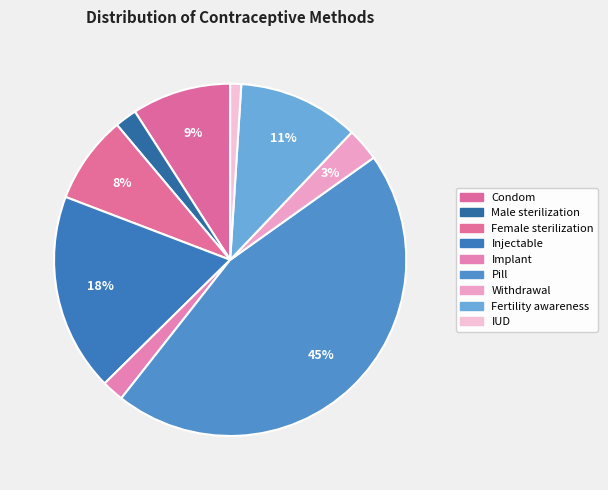

Is Withdrawal the majority of the pie?

No